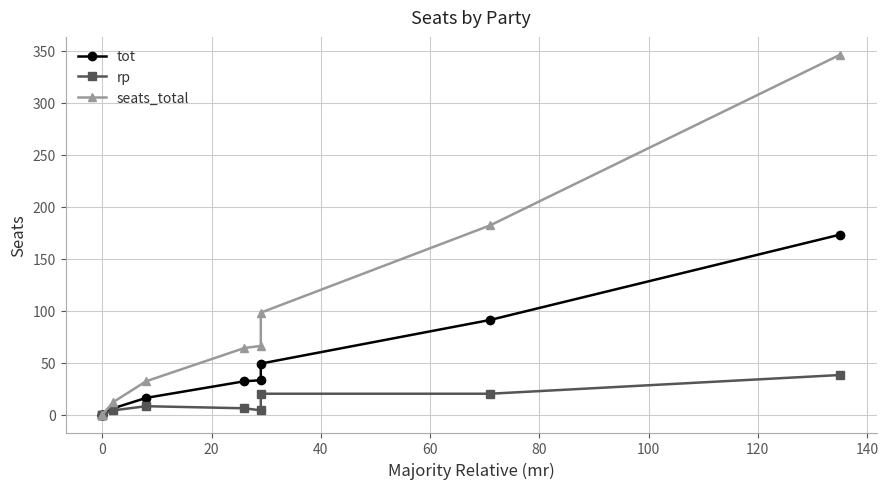

True or false: rp and tot cross at least once.

False